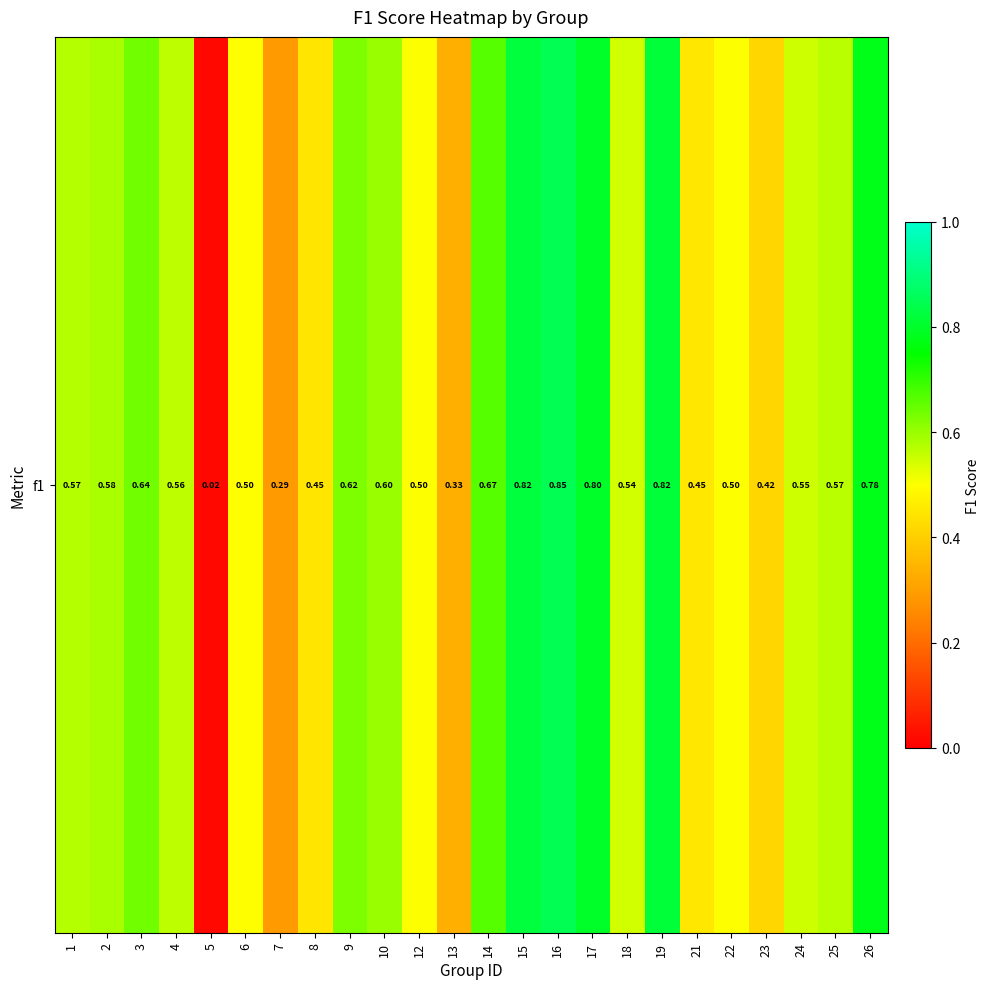

Which category has the lowest value across all series?

5